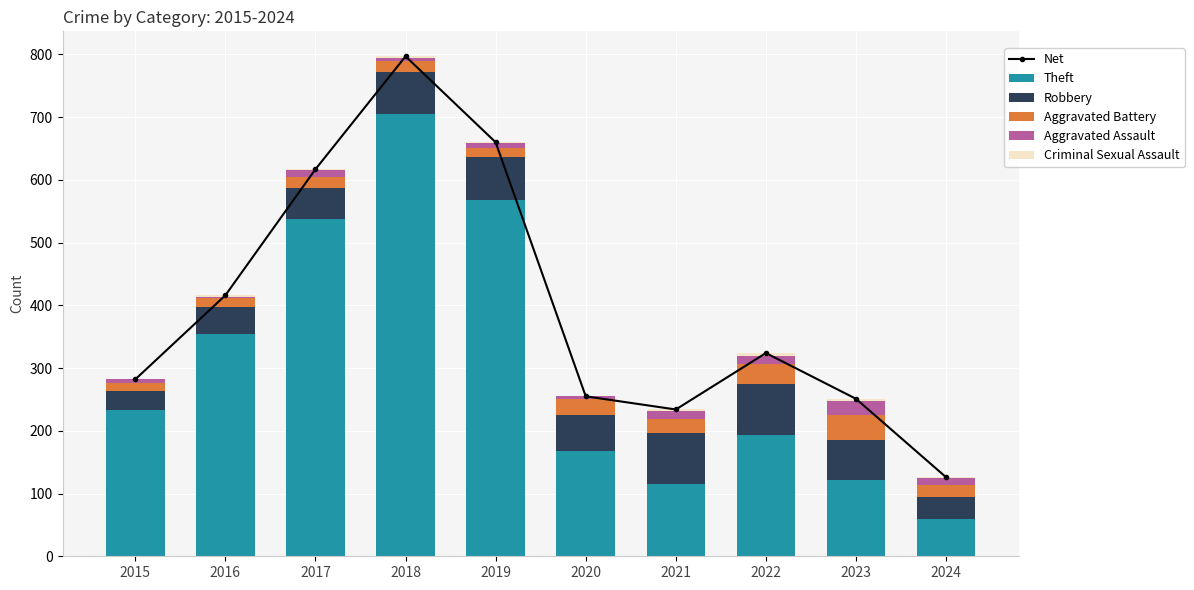

Reading right to left, list all the values displayed in this chart.

Net: 126	251	324	234	255	660	797	617	416	282
Theft: 60	122	194	116	168	568	705	538	354	233
Robbery: 35	64	80	80	57	69	67	49	44	30
Aggravated Battery: 19	40	32	23	26	14	18	17	13	13
Aggravated Assault: 10	22	14	13	4	8	5	12	3	6
Criminal Sexual Assault: 2	3	4	2	0	1	2	1	2	0